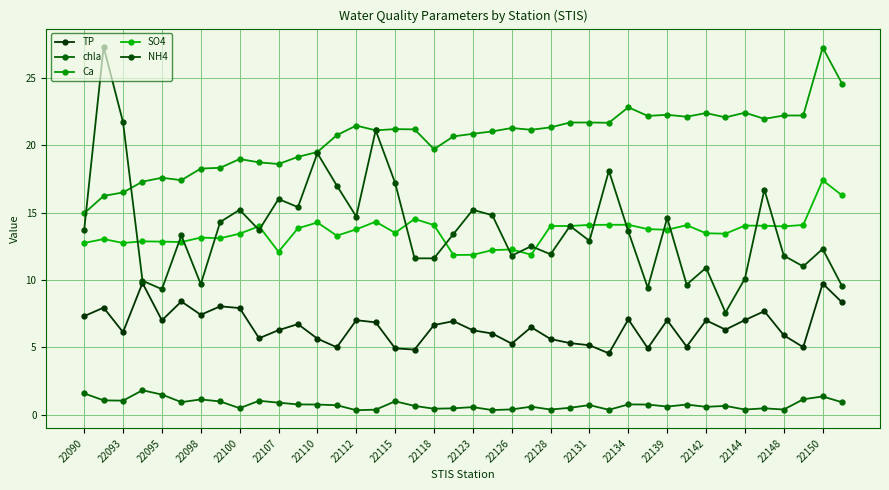

Reading right to left, what are all the values shown in this chart?

TP: 8.3	9.7	5.0	5.9	7.7	7.0	6.3	7.0	5.0	7.0	4.9	7.1	4.5	5.2	5.3	5.6	6.5	5.3	6.0	6.3	6.9	6.7	4.8	4.9	6.8	7.0	5.0	5.6	6.7	6.3	5.7	7.9	8.0	7.4	8.4	7.0	9.8	6.1	7.9	7.3
chla: 0.9	1.4	1.1	0.4	0.5	0.4	0.7	0.6	0.8	0.6	0.8	0.8	0.4	0.7	0.5	0.4	0.6	0.4	0.3	0.6	0.5	0.4	0.7	1.0	0.4	0.3	0.7	0.8	0.8	0.9	1.0	0.5	1.0	1.1	0.9	1.5	1.8	1.0	1.1	1.6
Ca: 24.6	27.2	22.2	22.2	21.9	22.4	22.1	22.4	22.1	22.2	22.2	22.8	21.7	21.7	21.7	21.3	21.1	21.3	21.0	20.8	20.6	19.7	21.2	21.2	21.1	21.4	20.7	19.5	19.1	18.6	18.7	19.0	18.3	18.3	17.4	17.6	17.3	16.5	16.2	14.9
SO4: 16.3	17.4	14.1	14.0	14.0	14.0	13.4	13.5	14.1	13.7	13.8	14.1	14.1	14.1	14.0	14.0	11.9	12.3	12.2	11.9	11.8	14.1	14.5	13.5	14.3	13.8	13.3	14.3	13.8	12.1	14.0	13.4	13.1	13.1	12.8	12.8	12.9	12.7	13.0	12.7
NH4: 9.5	12.3	11.0	11.8	16.7	10.1	7.6	10.9	9.7	14.6	9.4	13.6	18.1	12.9	14.0	11.9	12.5	11.8	14.8	15.2	13.4	11.6	11.6	17.2	21.1	14.7	17.0	19.4	15.4	16.0	13.7	15.2	14.3	9.7	13.3	9.3	9.9	21.7	27.3	13.7